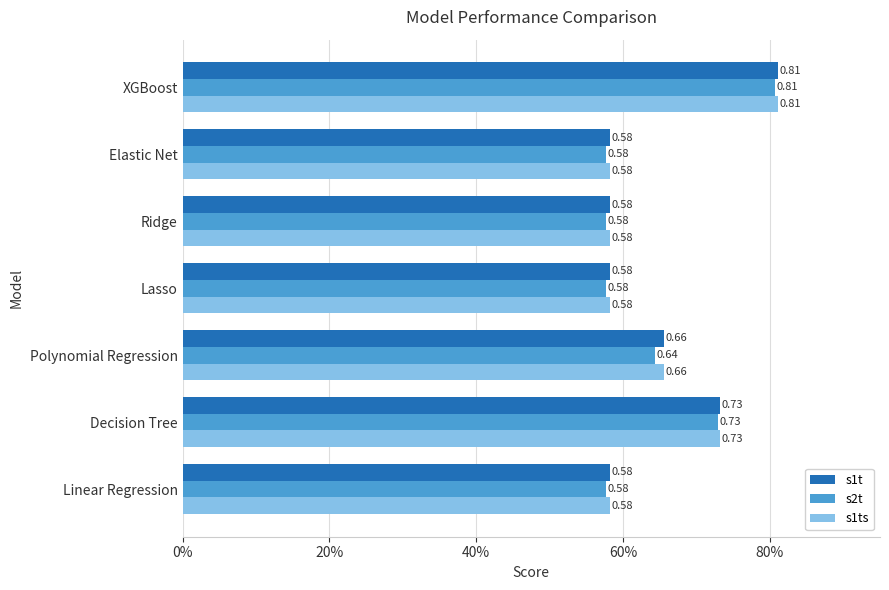

What are all the series names shown in the legend?

s1t, s2t, s1ts